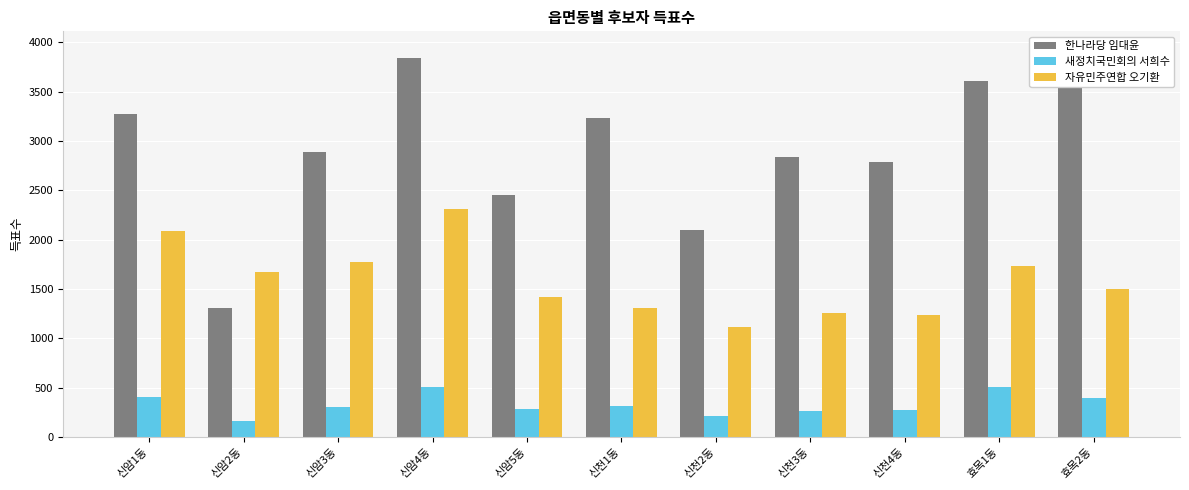

What is the difference between the second highest and minimum values in the 자유민주연합 오기환 series?

969